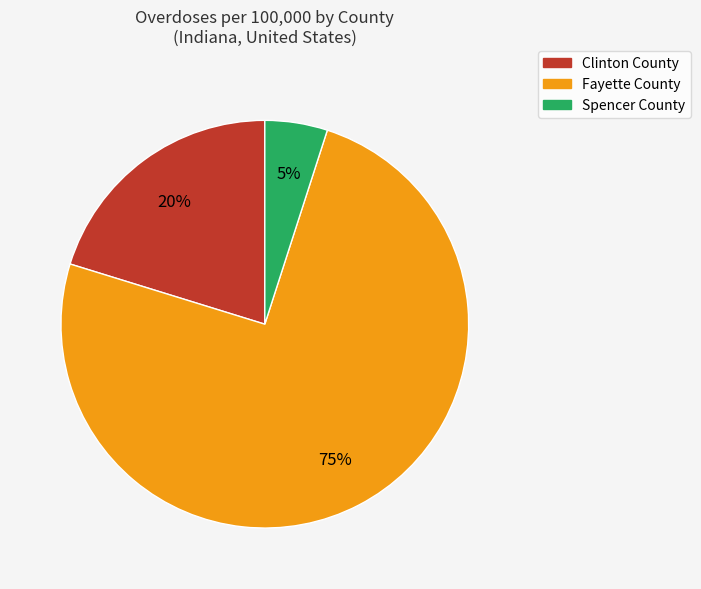

Rank the categories by value from lowest to highest.

Spencer County, Clinton County, Fayette County